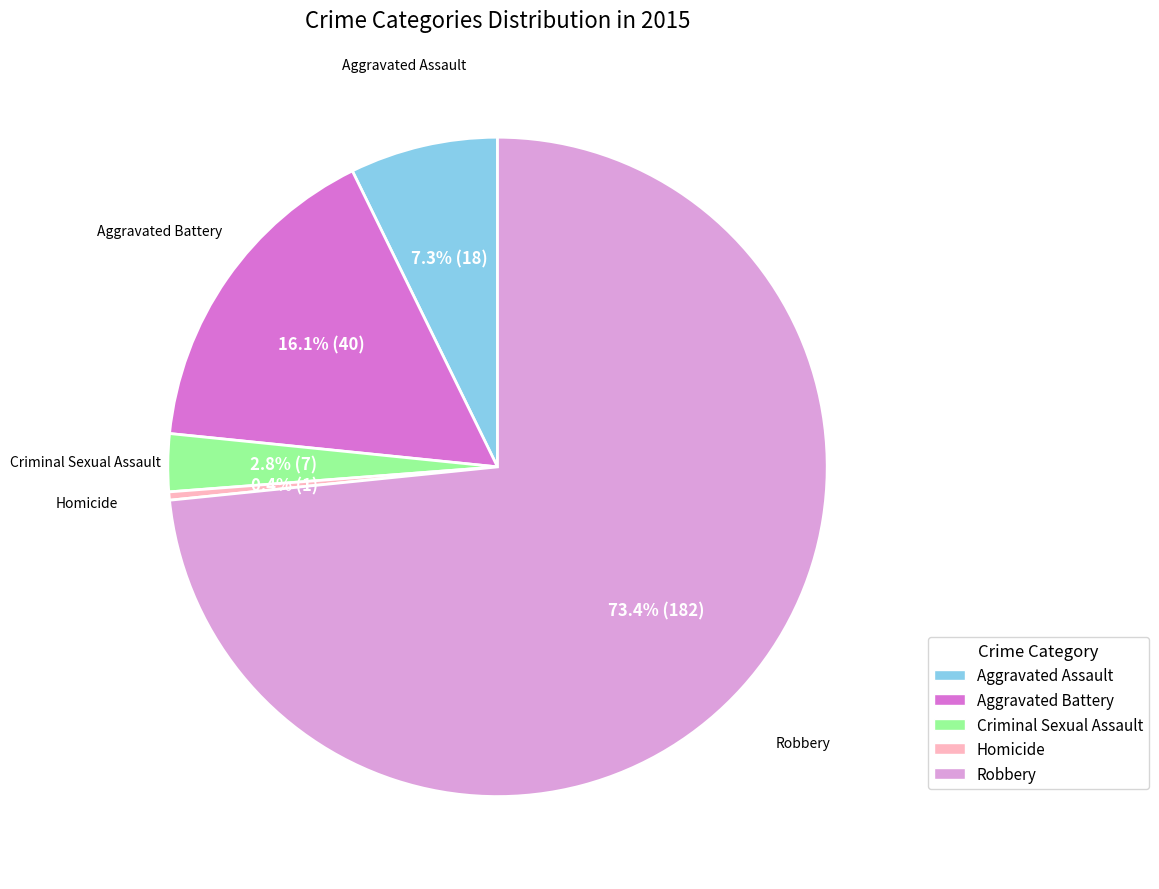

Between Criminal Sexual Assault and Homicide, which is larger?

Criminal Sexual Assault